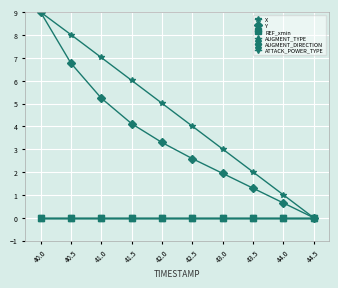

What is the sum of the X values at 41.0 and 42.5?

11.0